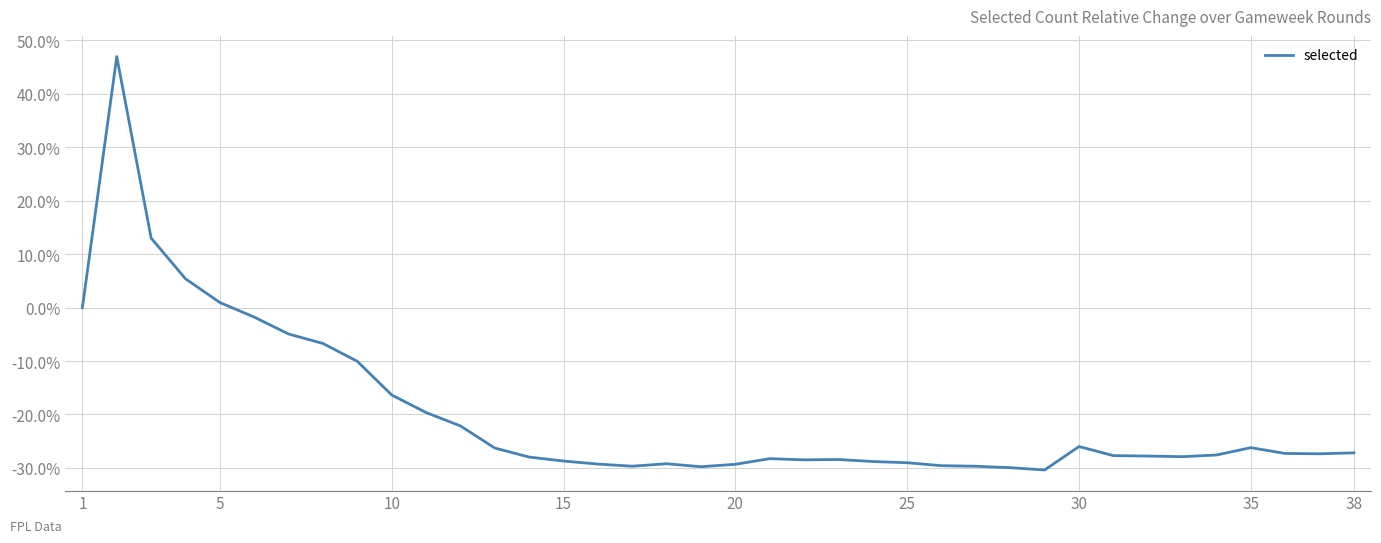

What is the difference between the maximum and minimum values?

0.8